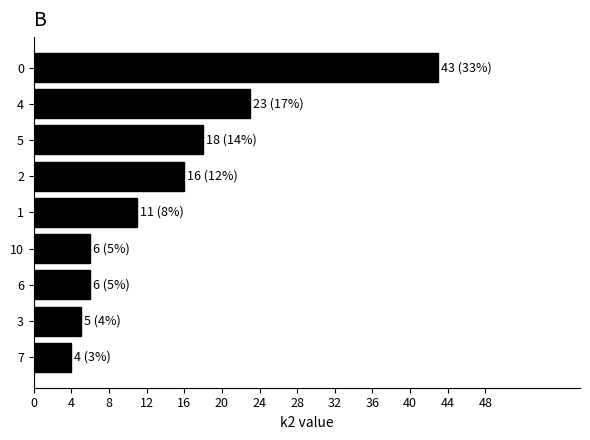

Reading bottom to top, what are all the values shown in this chart?

4	5	6	6	11	16	18	23	43